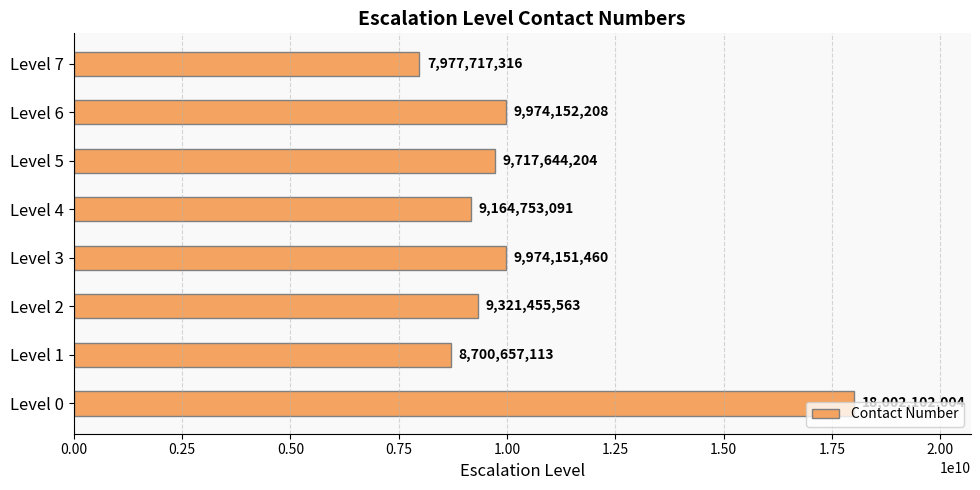

How many categories are shown in the chart?

8